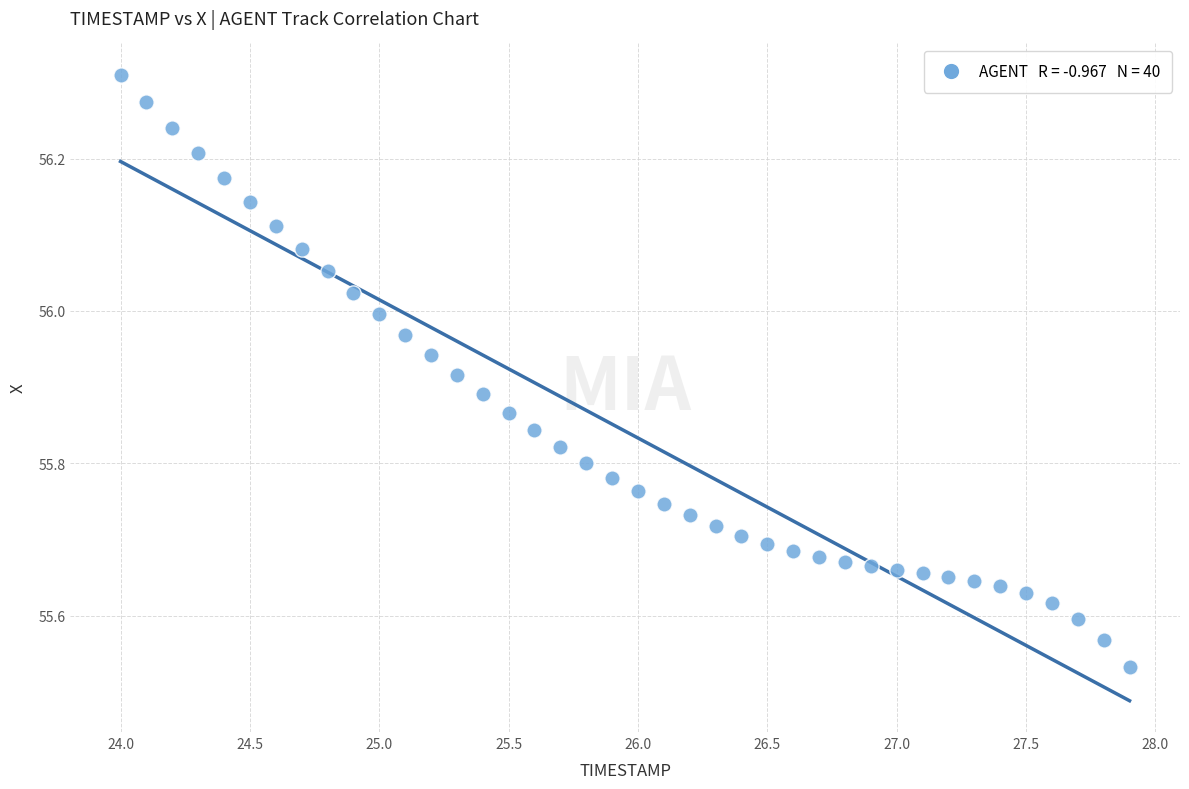

What is the range of X values (max minus min)?

3.9